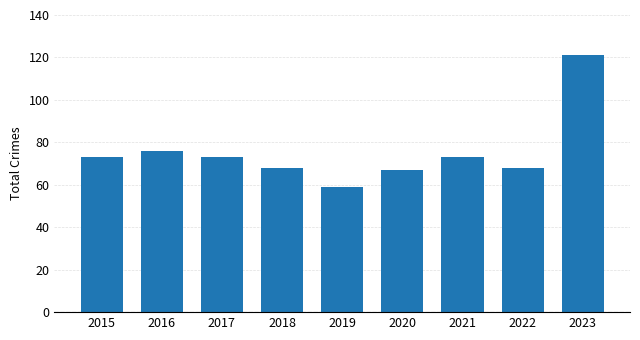

Reading left to right, list all the values displayed in this chart.

73	76	73	68	59	67	73	68	121